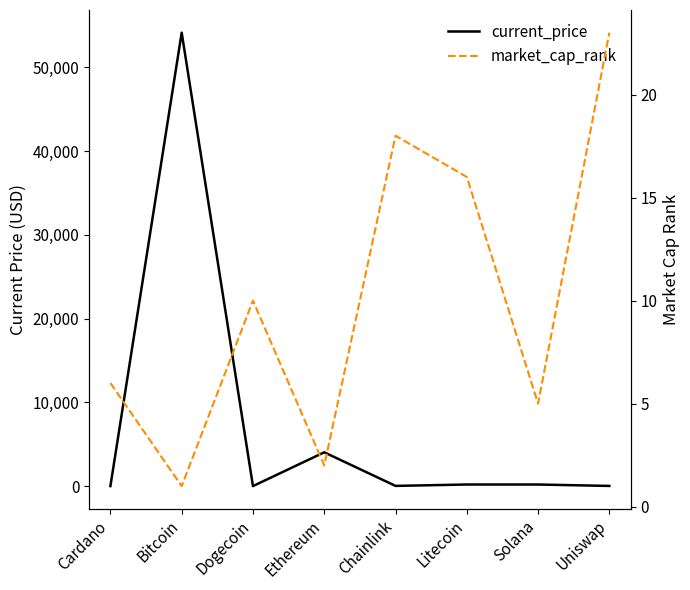

Which series has the largest total across all categories?

current_price